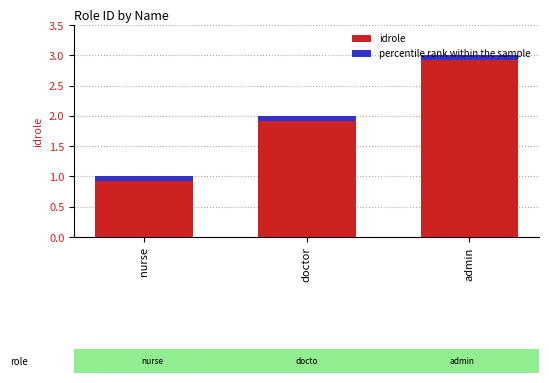

True or false: the data shows 3 at doctor.

False